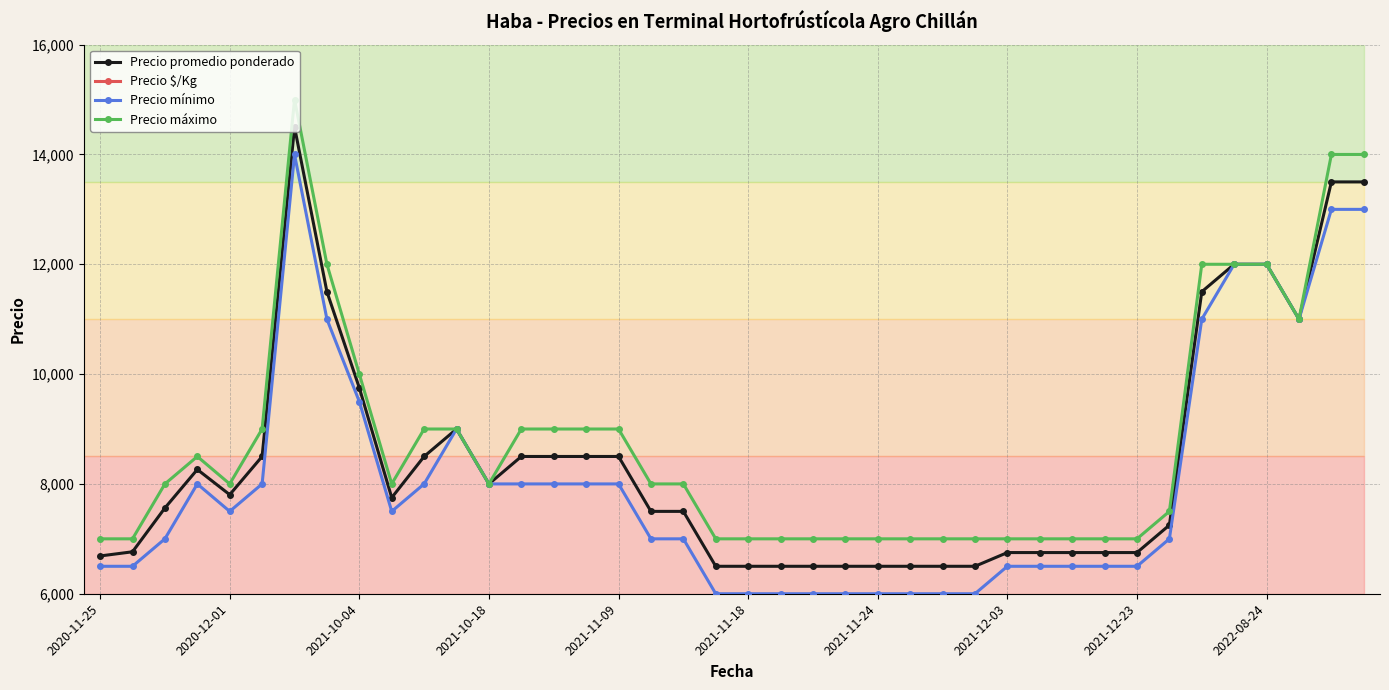

Is it true that Precio $/Kg equals 87 at 2020-11-25?

False